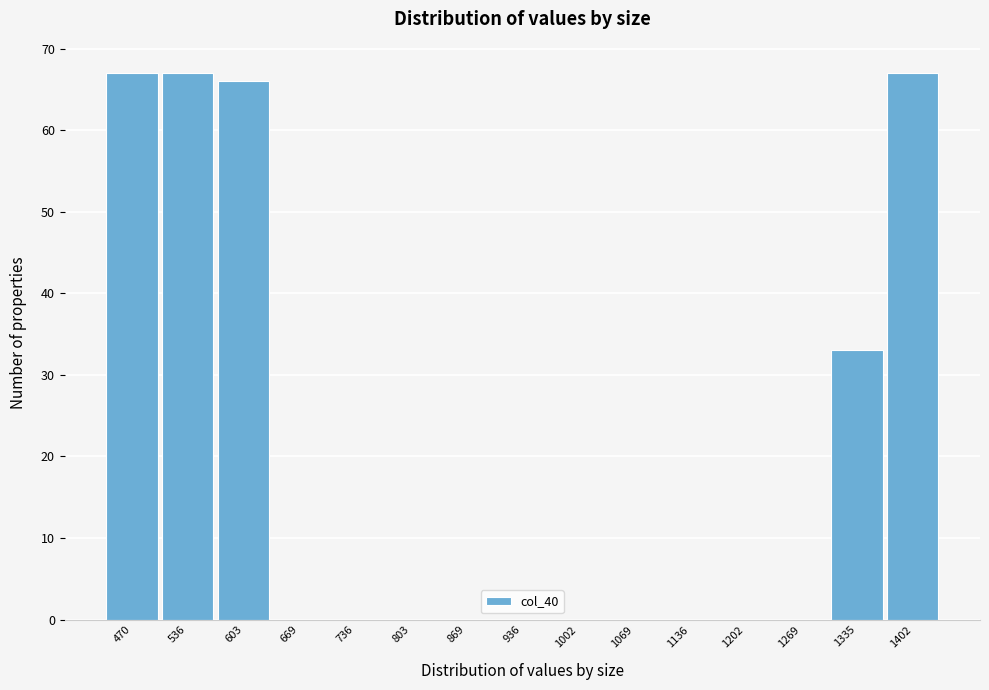

Reading left to right, list all the values displayed in this chart.

470=67	536=67	603=66	669=0	736=0	803=0	869=0	936=0	1002=0	1069=0	1136=0	1202=0	1269=0	1335=33	1402=67